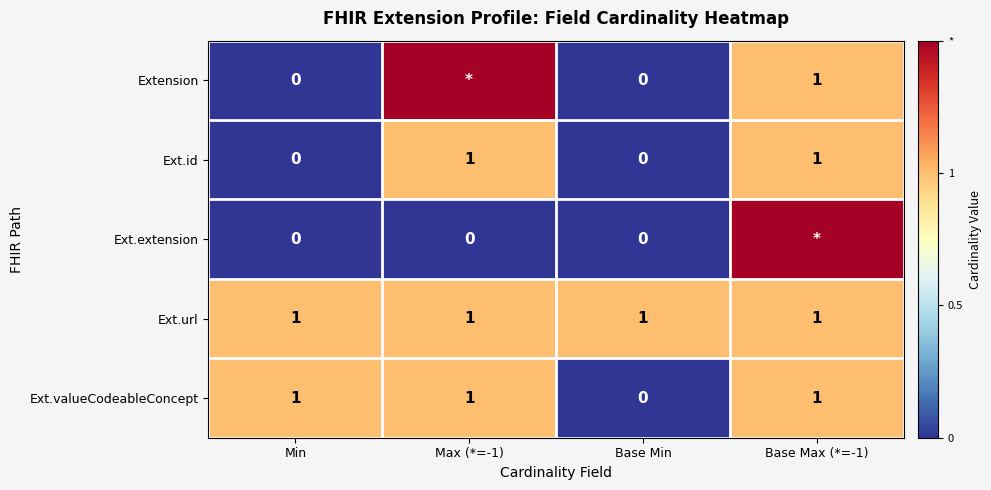

What is the spread (max minus min) of values at Base Min?

1.0